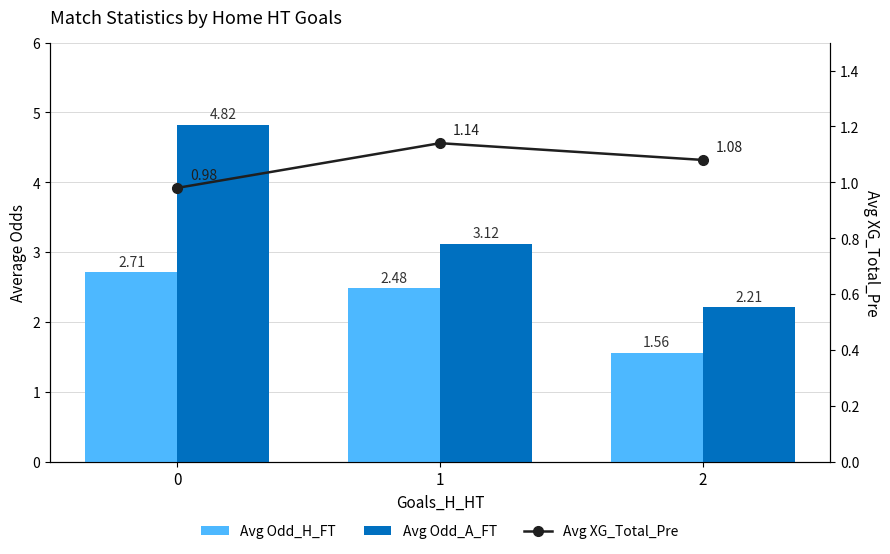

How many values in the Avg Odd_A_FT series are below 3?

1